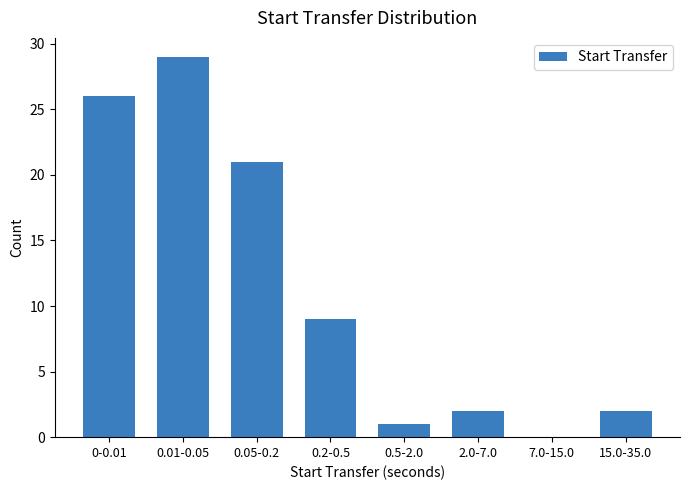

Reading right to left, extract all data points from this chart.

15.0-35.0=2	7.0-15.0=0	2.0-7.0=2	0.5-2.0=1	0.2-0.5=9	0.05-0.2=21	0.01-0.05=29	0-0.01=26